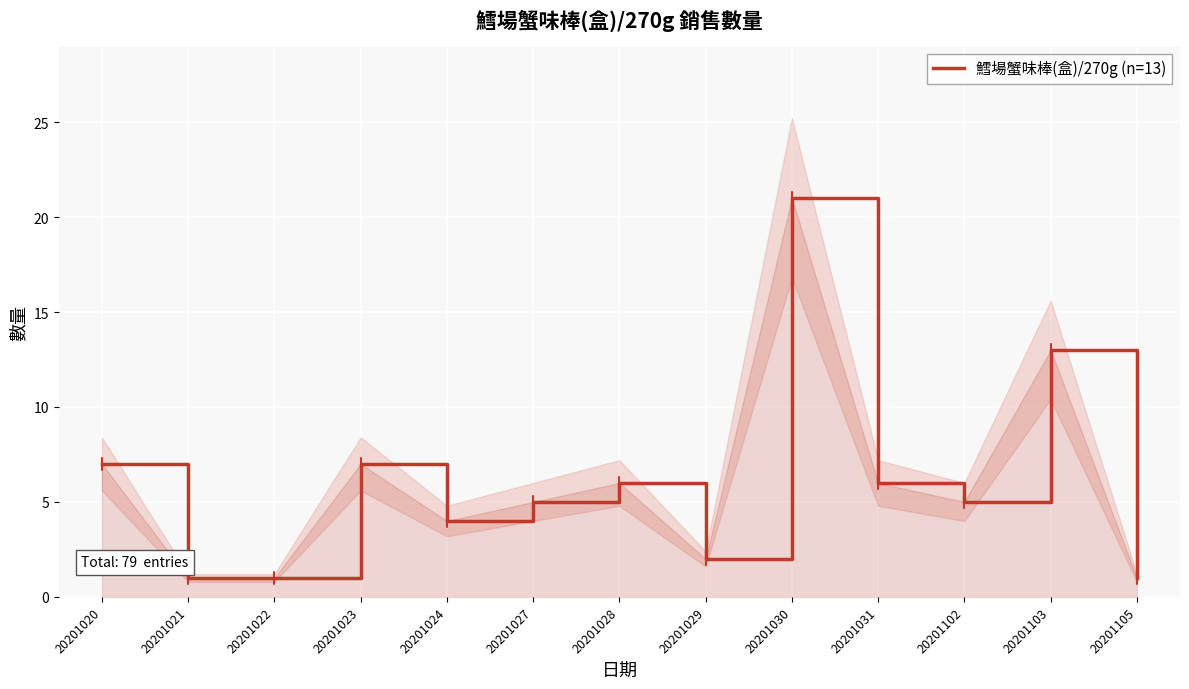

True or false: the data shows 4 at 20201020.

False